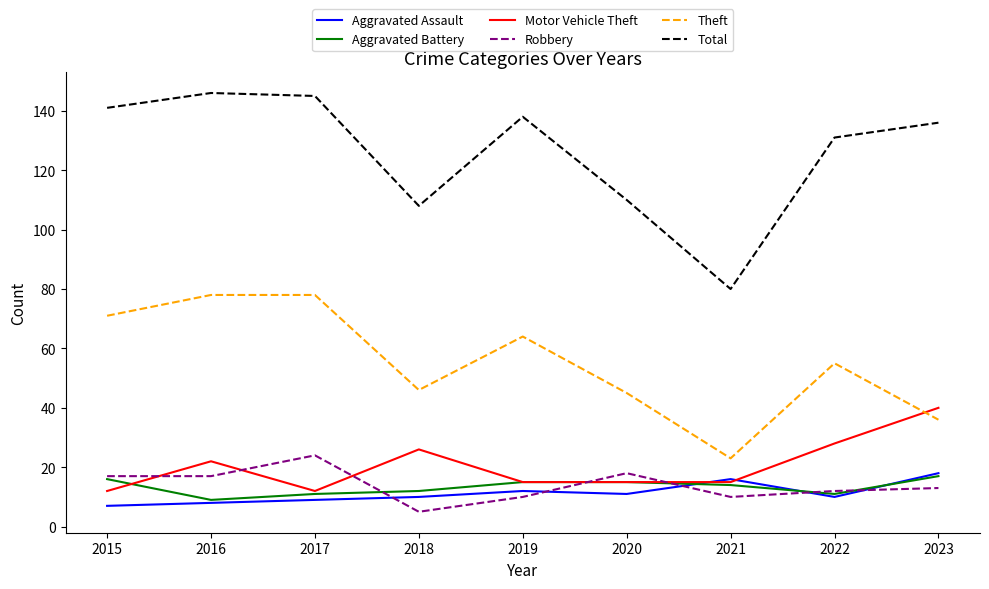

Reading left to right, list all the values displayed in this chart.

Aggravated Assault: 7	8	9	10	12	11	16	10	18
Aggravated Battery: 16	9	11	12	15	15	14	11	17
Motor Vehicle Theft: 12	22	12	26	15	15	15	28	40
Robbery: 17	17	24	5	10	18	10	12	13
Theft: 71	78	78	46	64	45	23	55	36
Total: 141	146	145	108	138	110	80	131	136